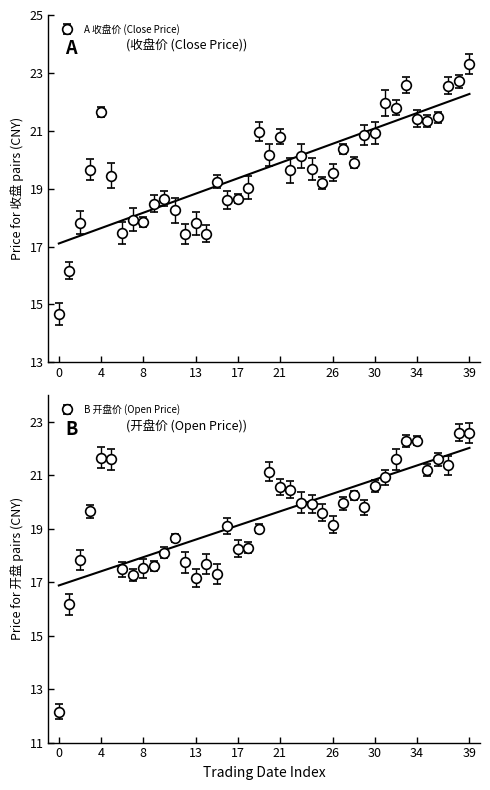

In 开盘, how many points are lower than both neighbors (excluding endpoints)?

8